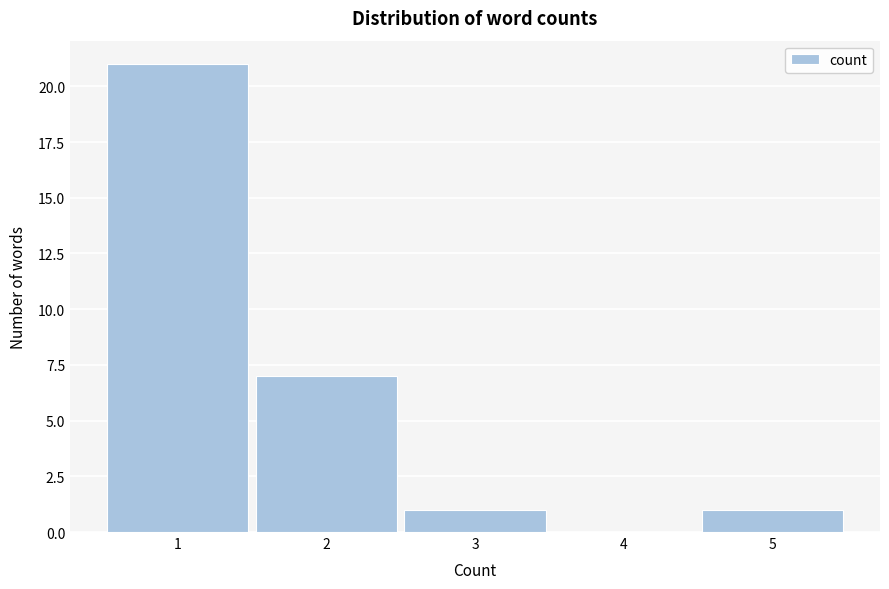

Reading left to right, list every bar in this chart as the range it spans on the x-axis followed by its height. The values are not printed on the chart, so give them approximately, as read against the axis.

0.5 to 1.5: 21
1.5 to 2.5: 7
2.5 to 3.5: 1
3.5 to 4.5: 0
4.5 to 5.5: 1